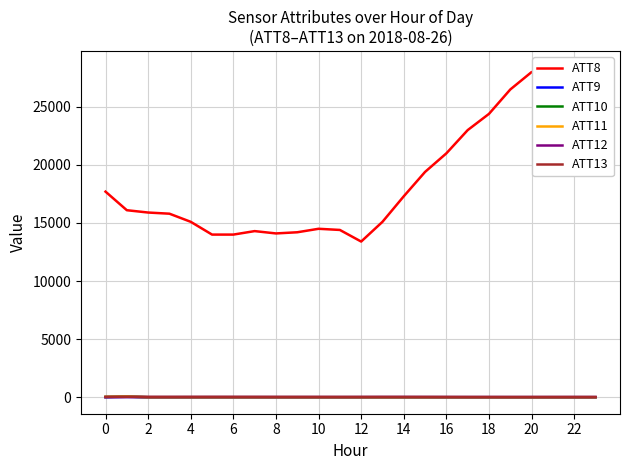

What is the maximum value shown in the chart?

28400.0